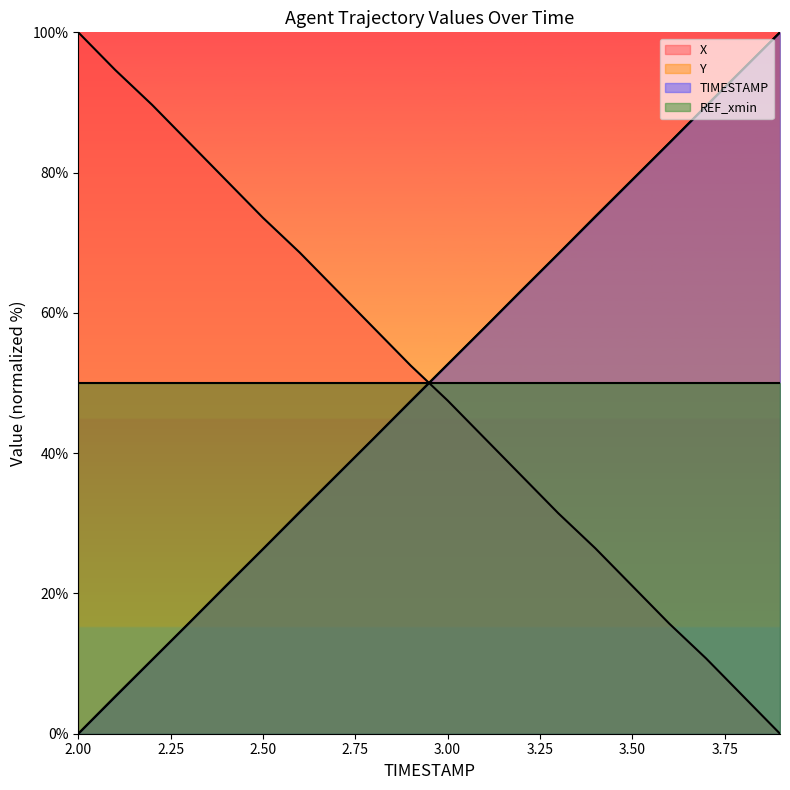

Which series ends up on top after the final intersection of Y and TIMESTAMP?

Y